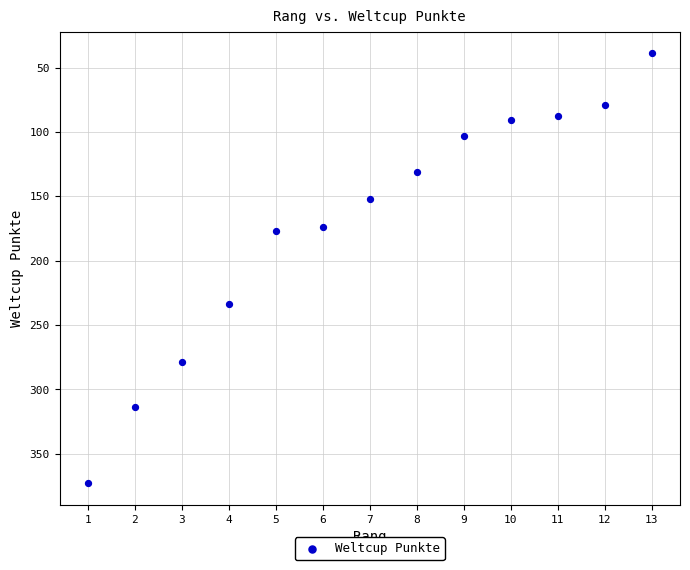

What is the range of Y values (max minus min)?

334